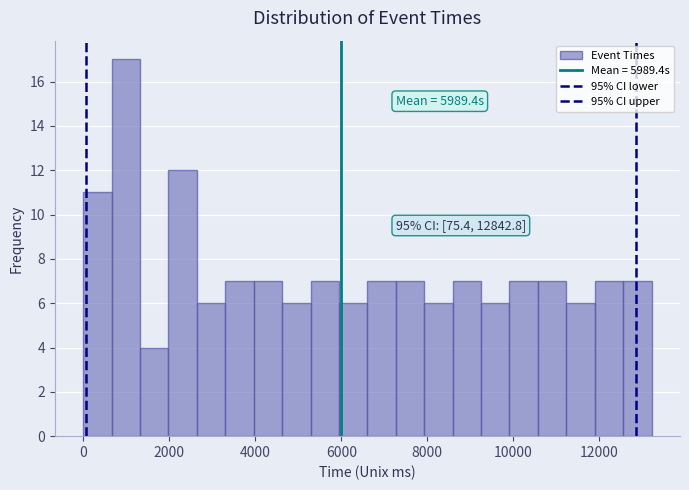

Read against the x-axis, roughly where is the centre of the tallest bar?

1000